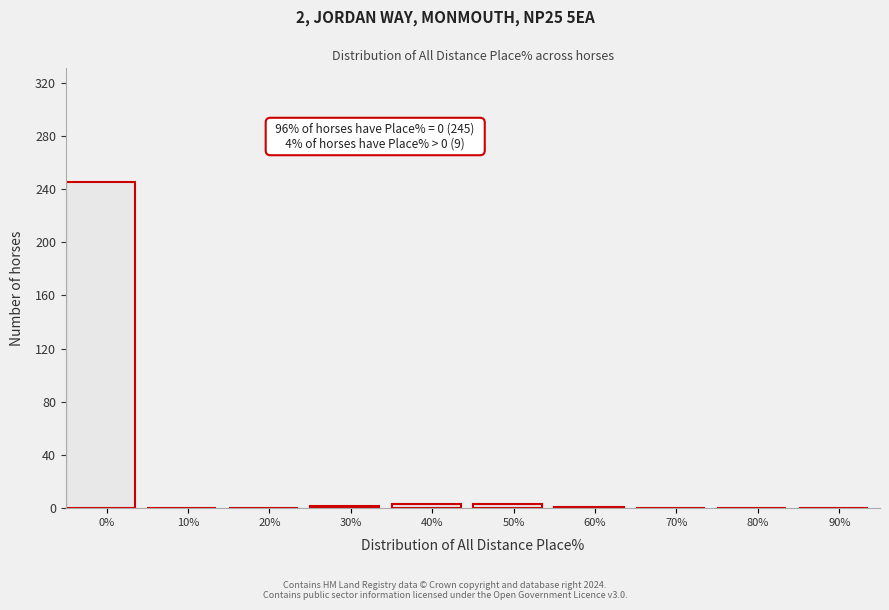

What is the greatest value displayed?

245